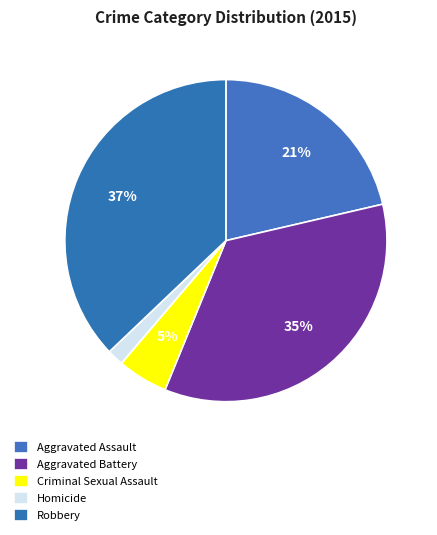

How many slices are in this pie chart?

5